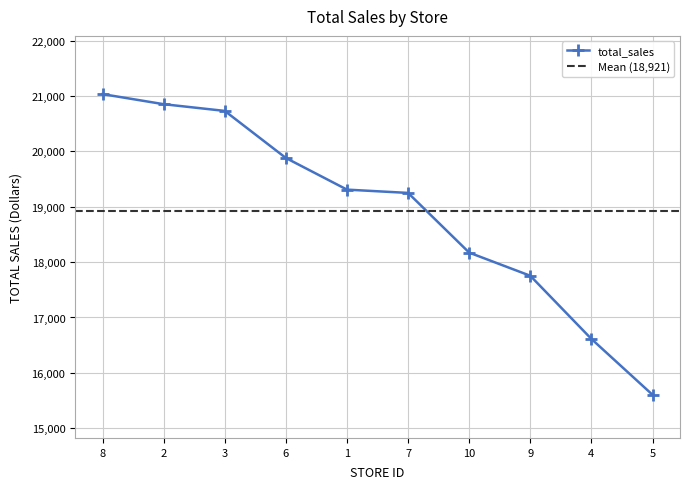

Reading right to left, transcribe all the data shown in this chart.

5=15604.4	4=16612.7	9=17753.8	10=18172.1	7=19250.4	1=19310.0	6=19881.6	3=20731.9	2=20853.3	8=21035.5